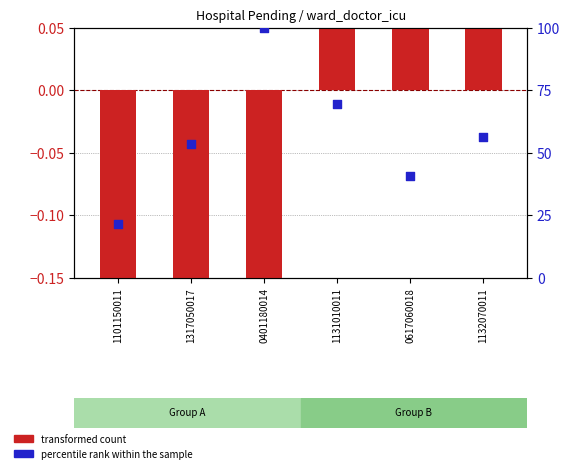

What are all the series names shown in the legend?

transformed count, percentile rank within the sample